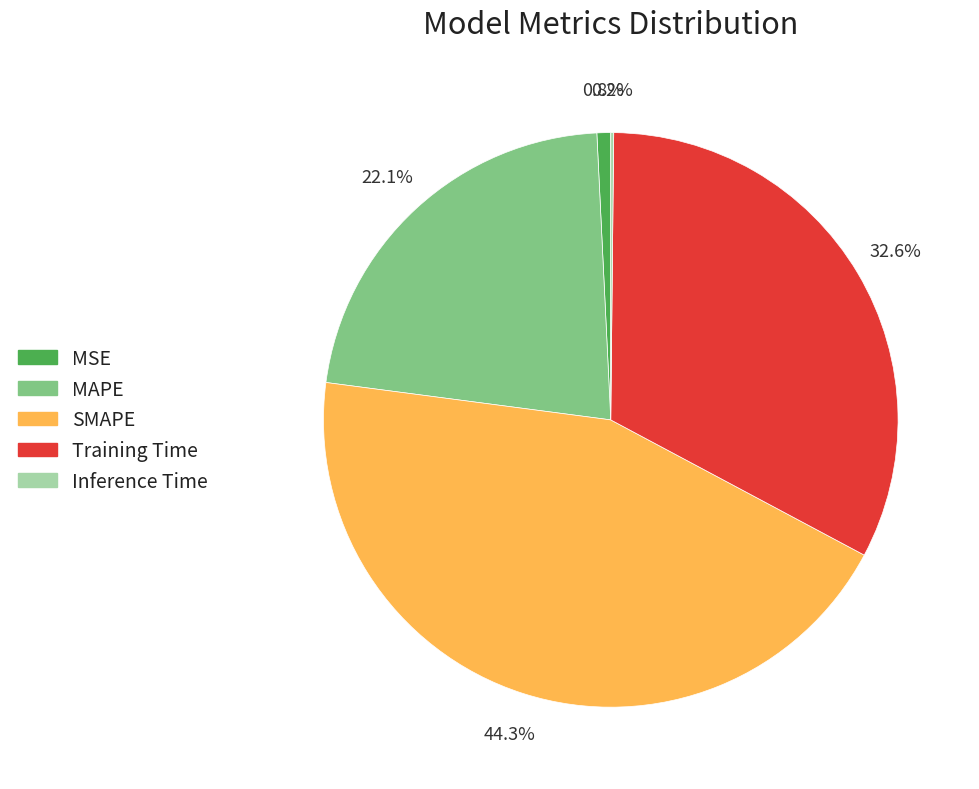

Combined, what portion of the pie is Training Time and SMAPE?

76.9%